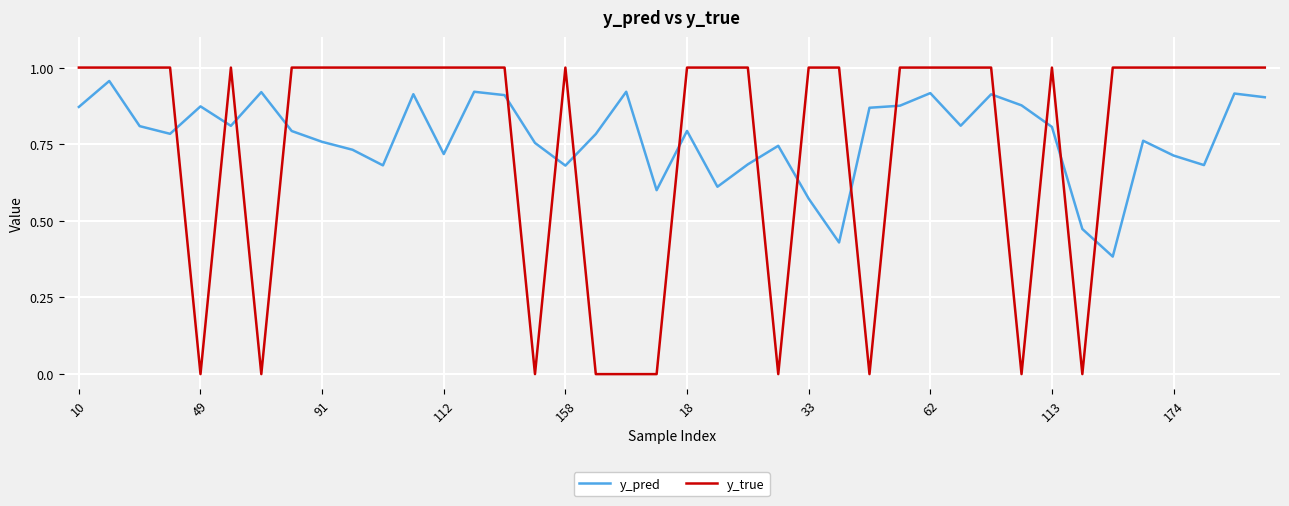

True or false: y_true and y_pred intersect in this chart.

True